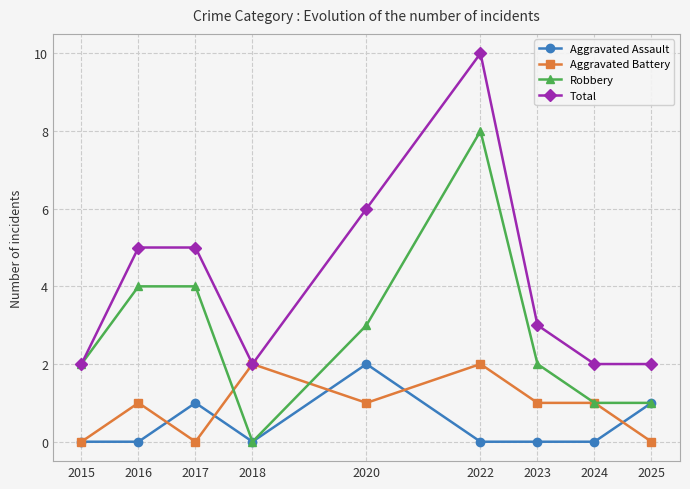

What value does the Robbery series have at 2016?

4